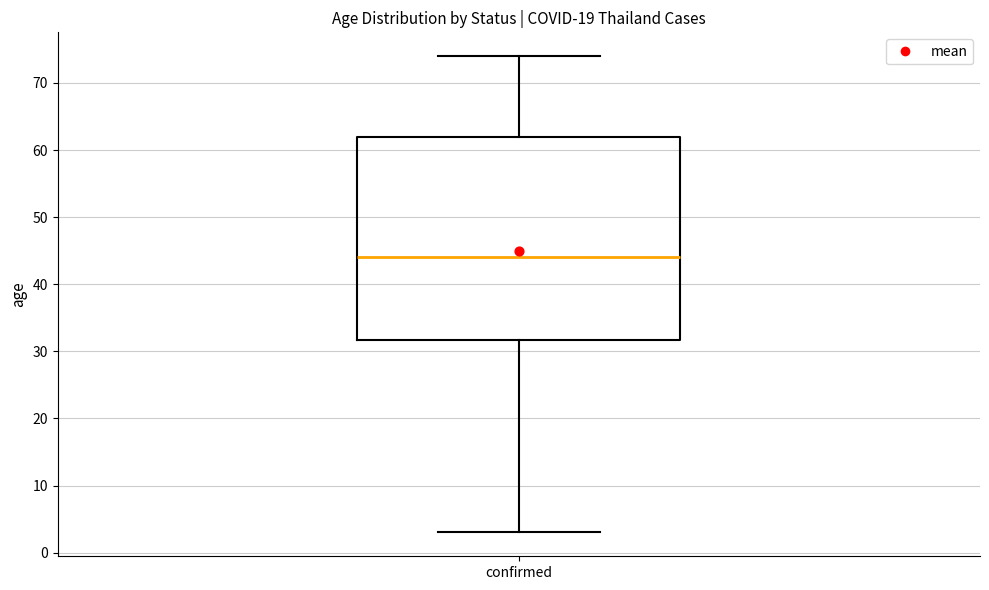

Read this box plot against the y-axis: the position of the median line, the range covered by the box, and the ends of both whiskers. The values are not printed on the chart, so give them approximately, as read against the axis.

median 44, box 32 to 62, whiskers 3 to 74